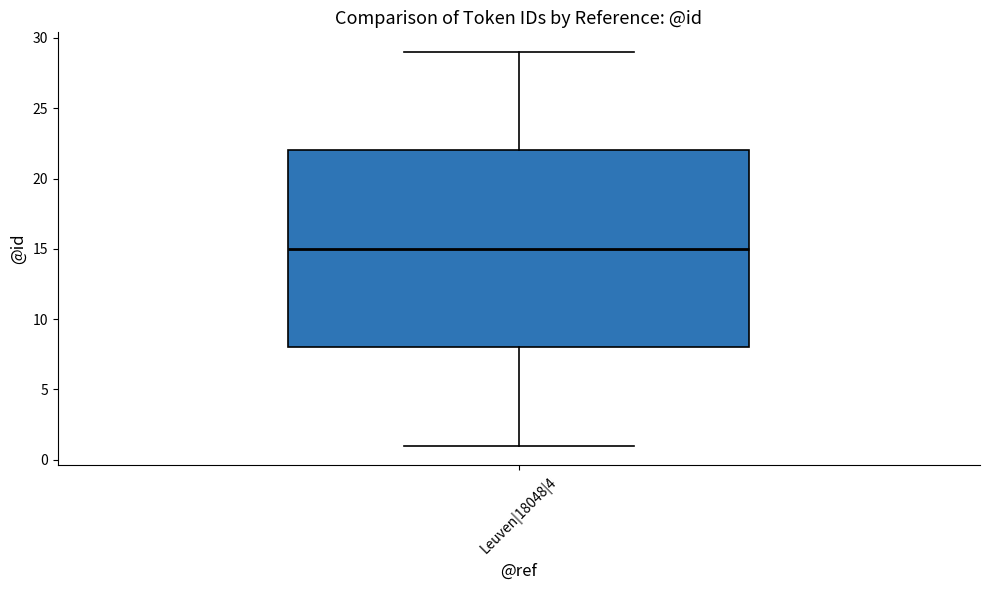

Read this box plot against the y-axis: the position of the median line, the range covered by the box, and the ends of both whiskers. The values are not printed on the chart, so give them approximately, as read against the axis.

median 15, box 8 to 22, whiskers 1 to 29